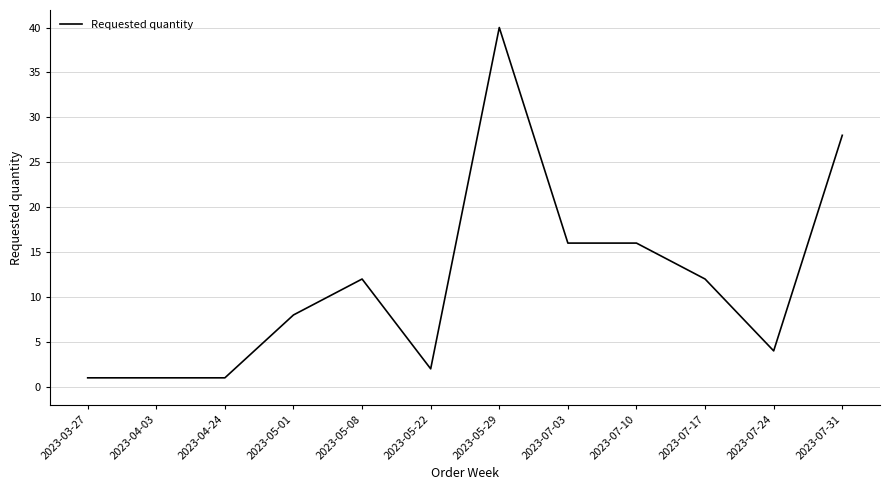

Does the chart display data point markers on the line(s)?

No